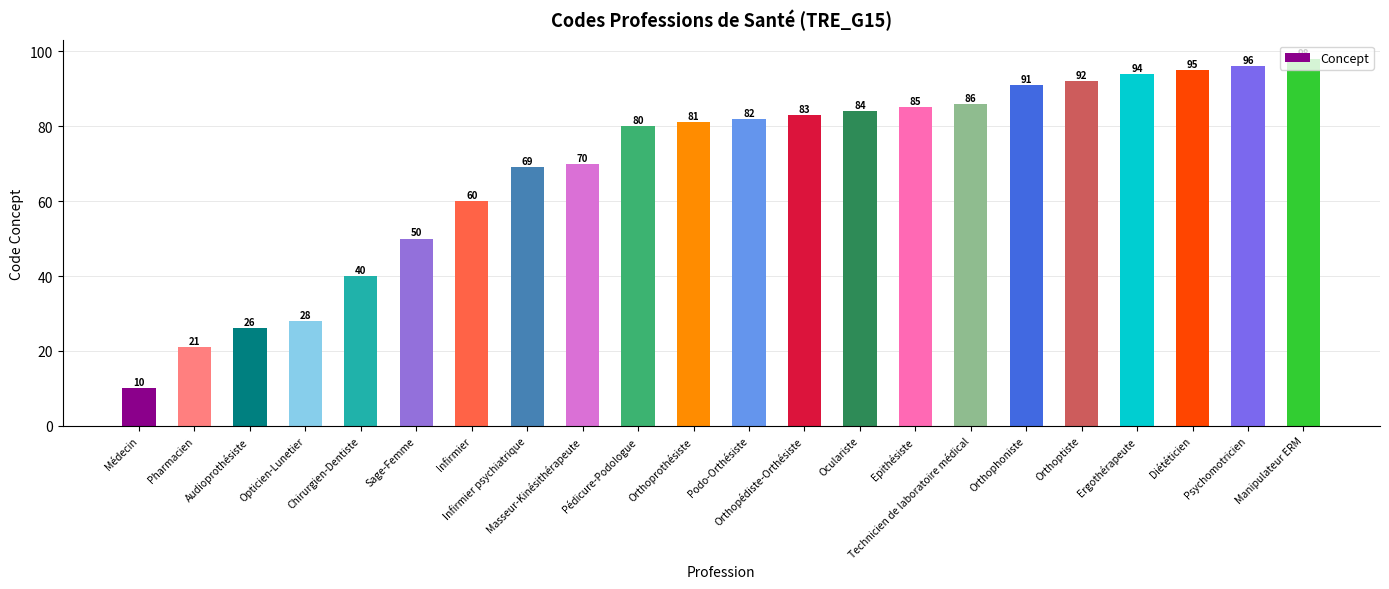

List the labels in order of value, smallest first.

Médecin, Pharmacien, Audioprothésiste, Opticien-Lunetier, Chirurgien-Dentiste, Sage-Femme, Infirmier, Infirmier psychiatrique, Masseur-Kinésithérapeute, Pédicure-Podologue, Orthoprothésiste, Podo-Orthésiste, Orthopédiste-Orthésiste, Oculariste, Epithésiste, Technicien de laboratoire médical, Orthophoniste, Orthoptiste, Ergothérapeute, Diététicien, Psychomotricien, Manipulateur ERM